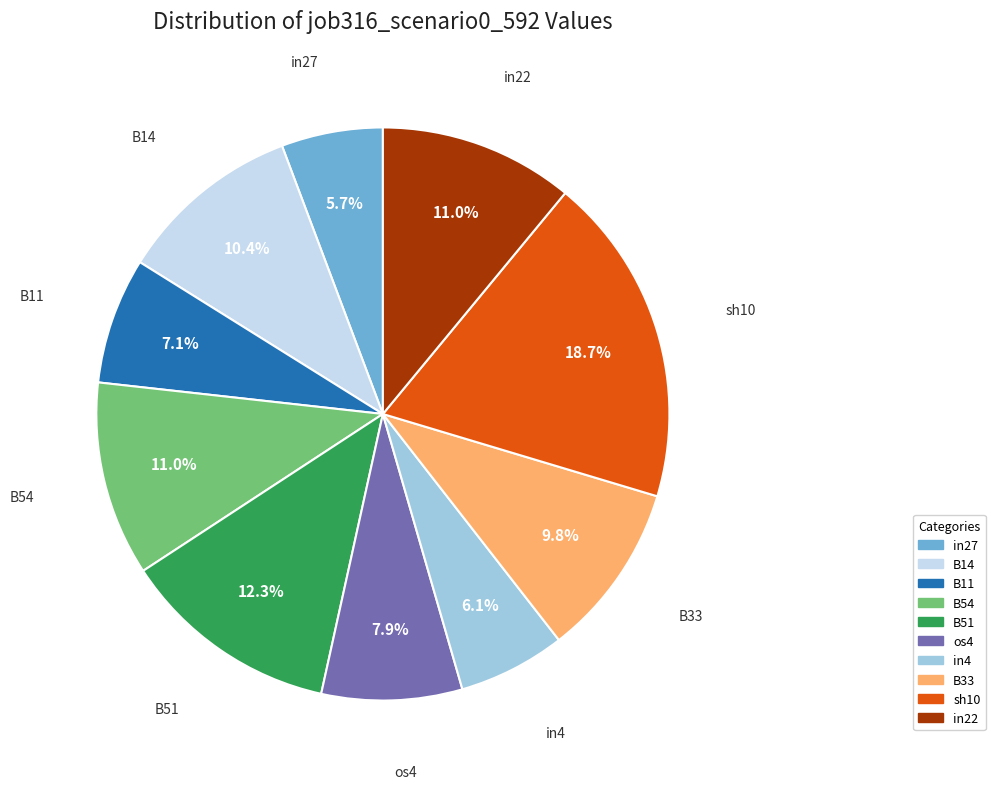

Does any single category account for the majority?

No